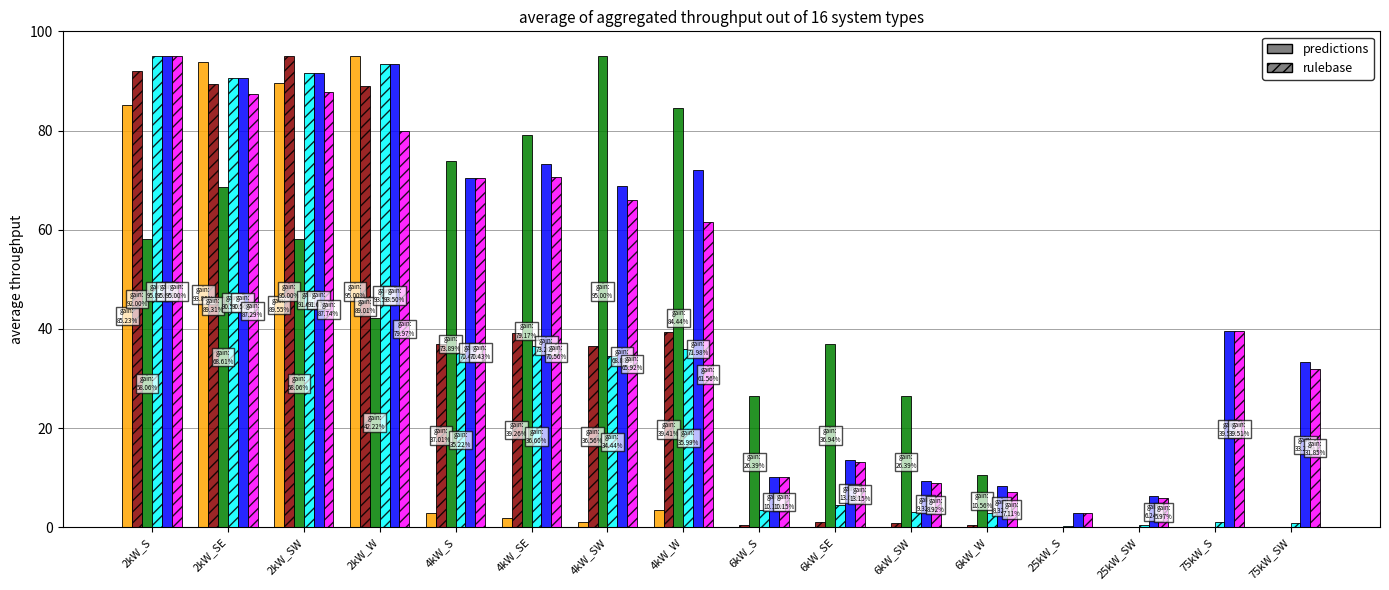

What is the greatest value displayed?

95.0